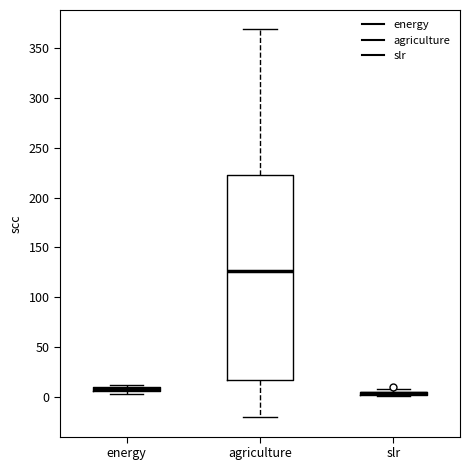

Where is the upper edge of the box for slr on the y-axis? The values are not printed on the chart, so give them approximately, as read against the axis.

5